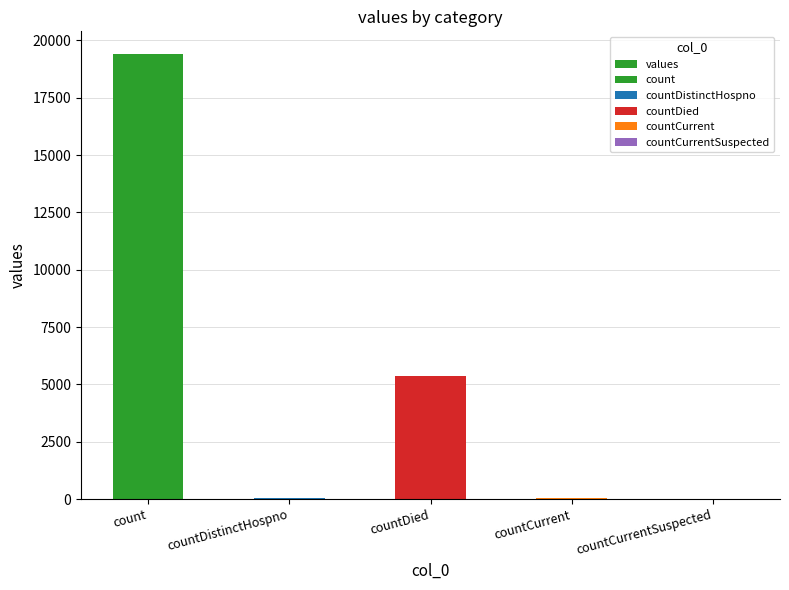

Are the bars grouped side by side (vs. stacked)?

No